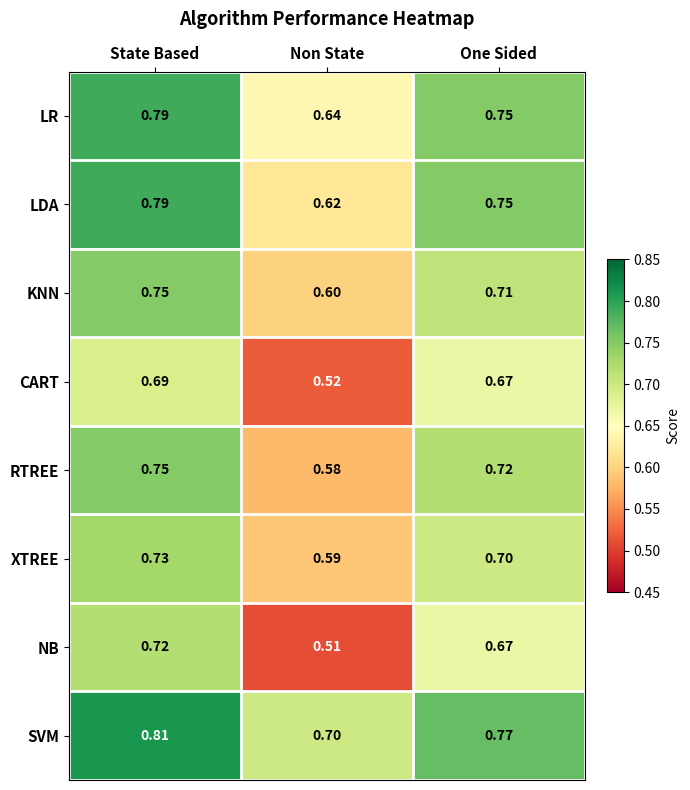

Which label corresponds to the largest value in the chart?

State Based